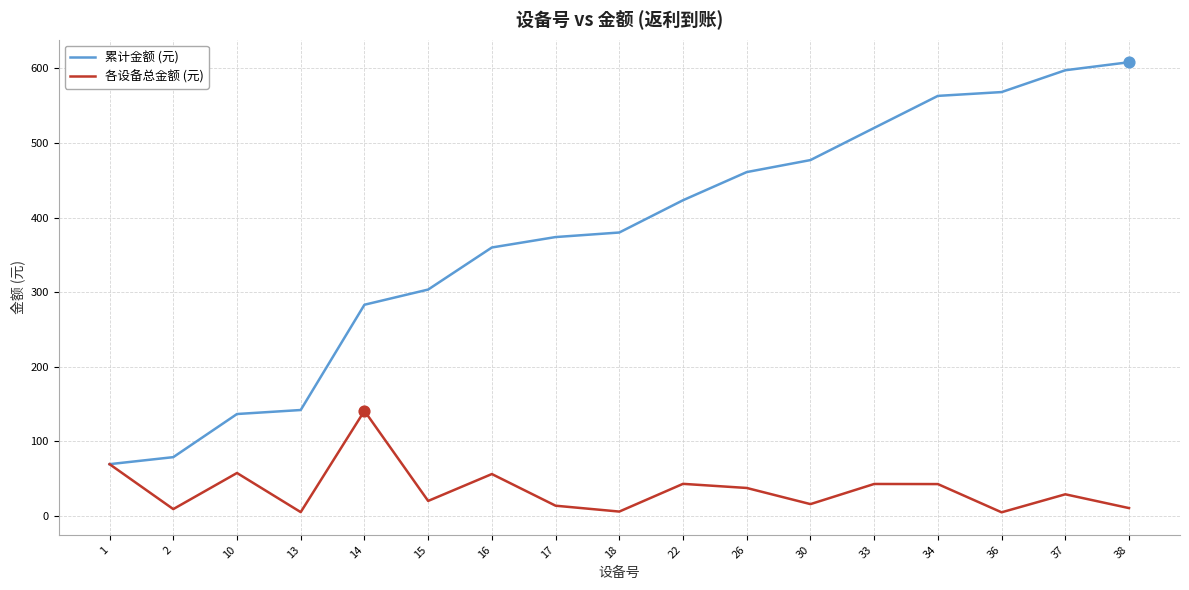

Which series has the widest spread of values?

累计金额 (元)